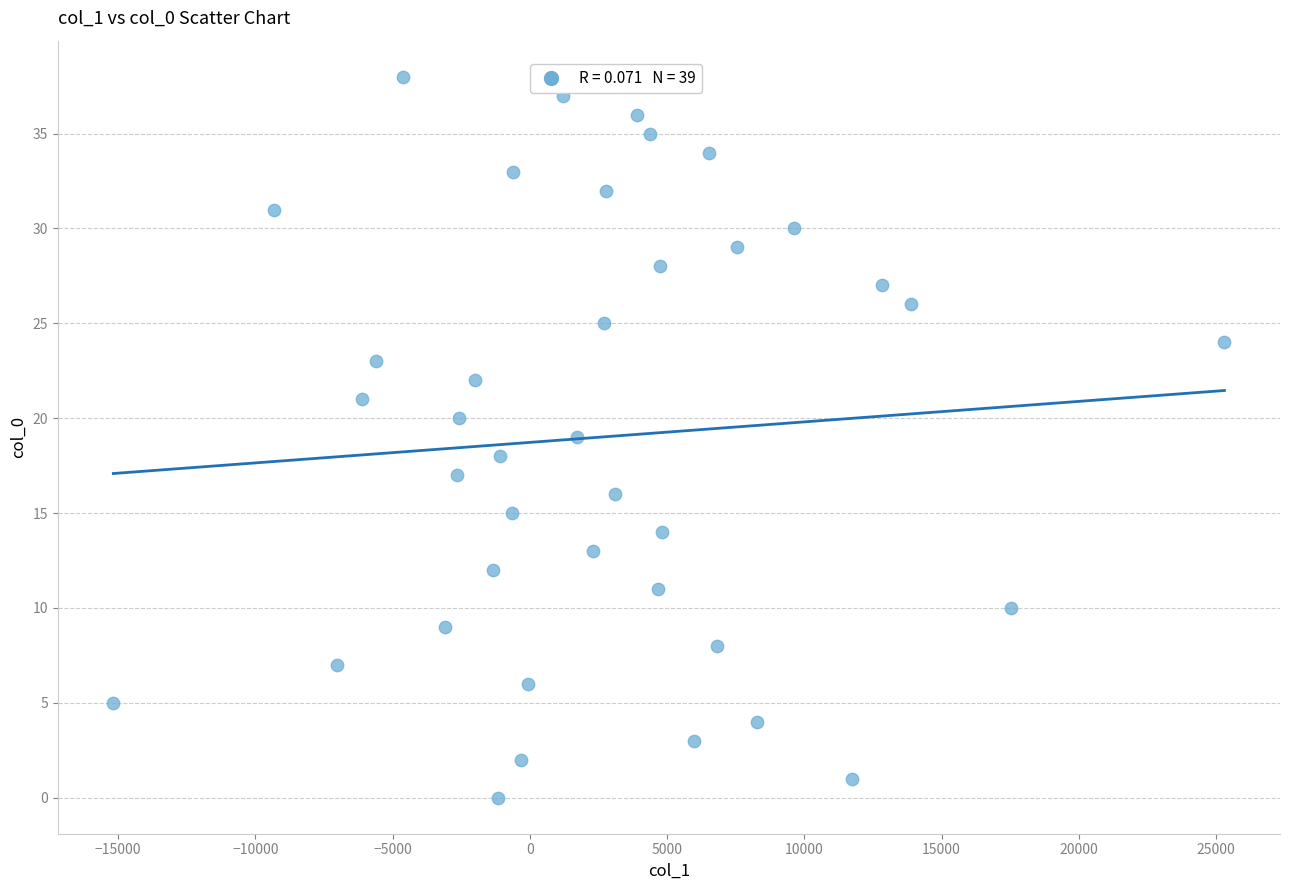

What is the range of Y values (max minus min)?

38